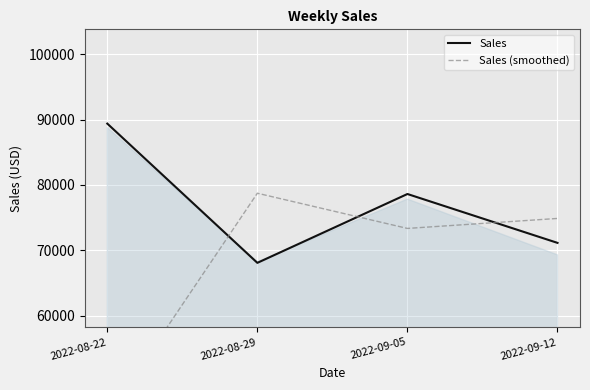

Rank the categories by Sales value from highest to lowest.

2022-08-22, 2022-09-05, 2022-09-12, 2022-08-29